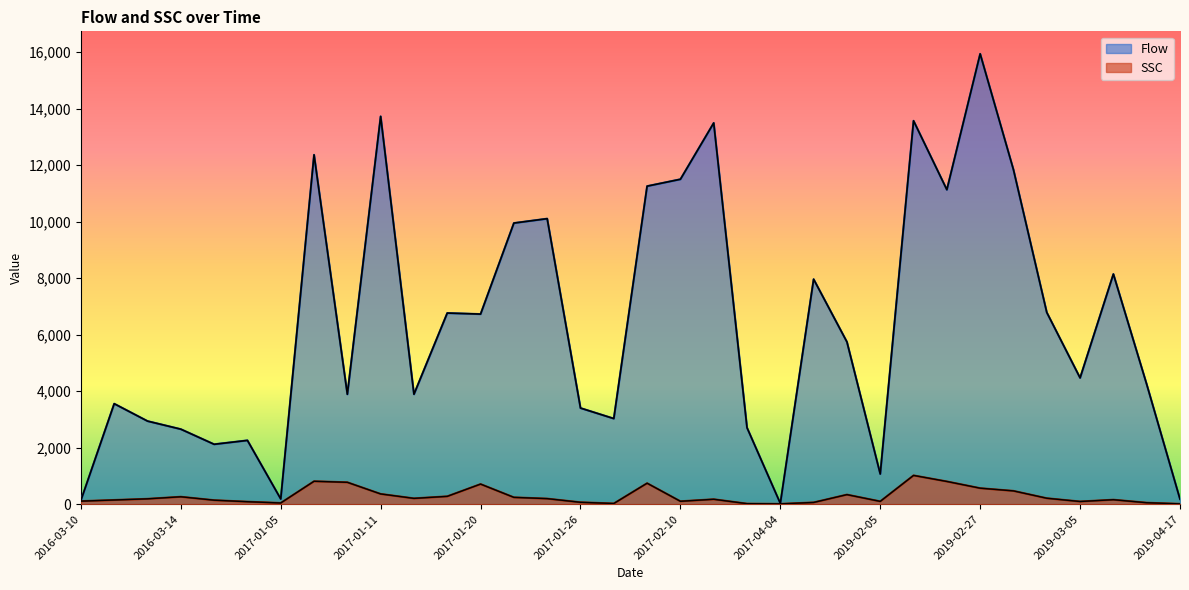

True or false: SSC and Flow cross at least once.

False